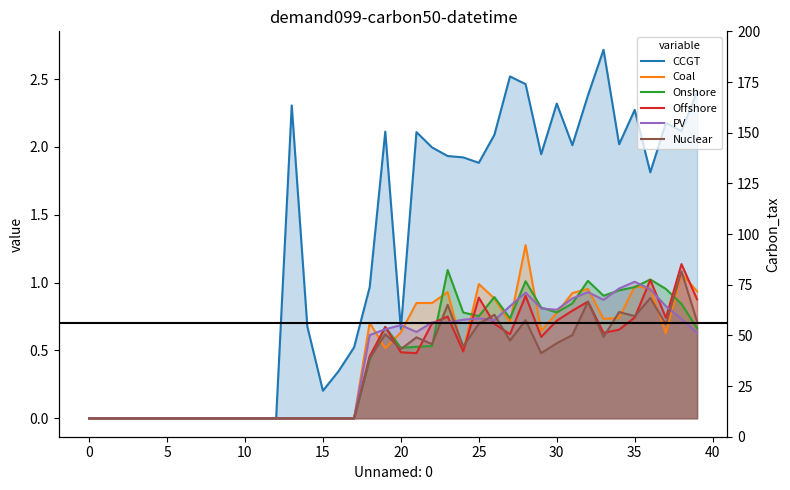

The Offshore series shows 0.0 at 10. True or false?

True